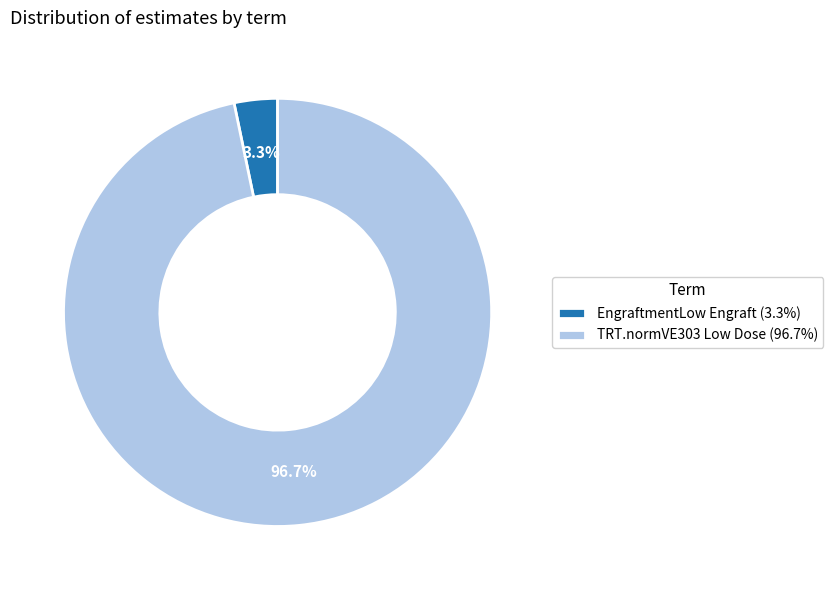

Is there any slice that represents more than half of the pie?

Yes